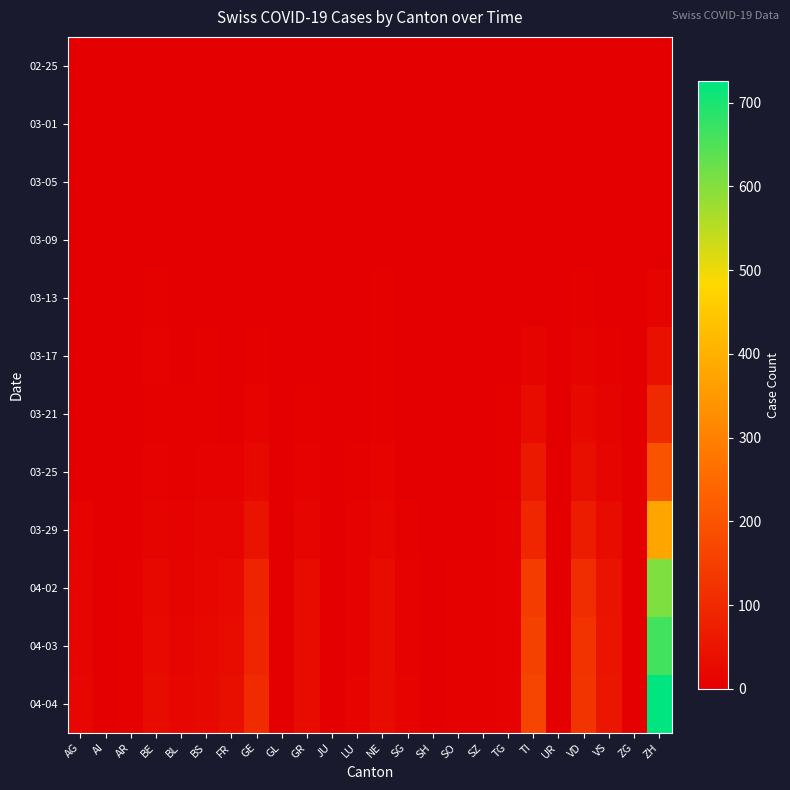

Which has a higher value, GL or AI?

GL